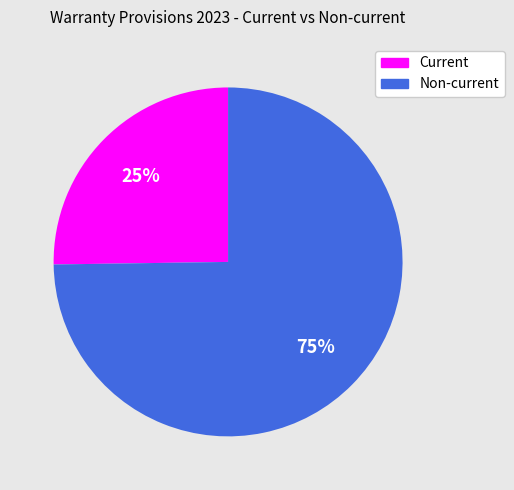

Is there any slice that represents more than half of the pie?

Yes